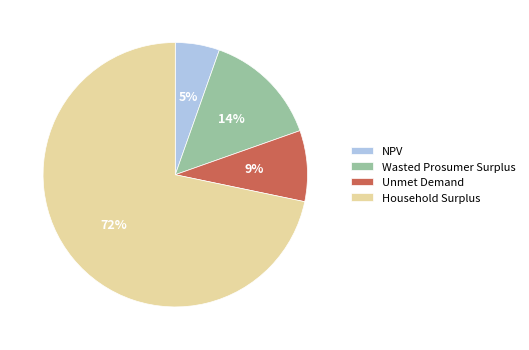

To the nearest percent, what is the combined percentage of Household Surplus and NPV?

77%